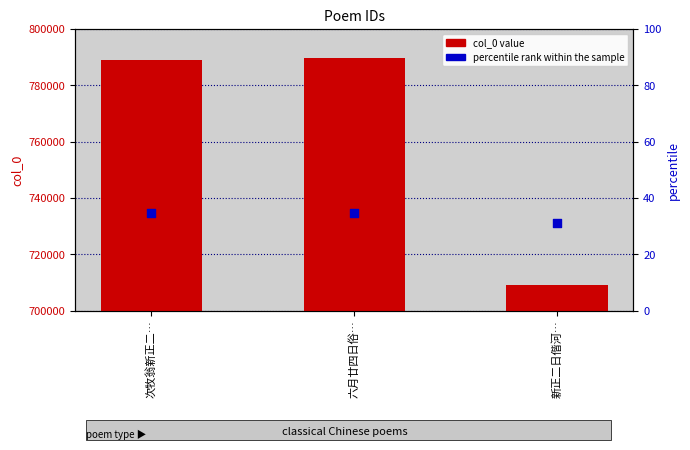

Which series has the largest total across all categories?

col_0 value